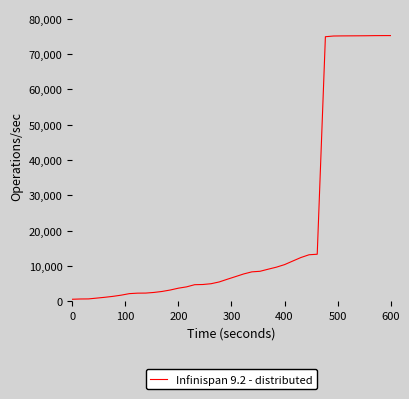

What is the difference between the maximum and minimum values?

74747